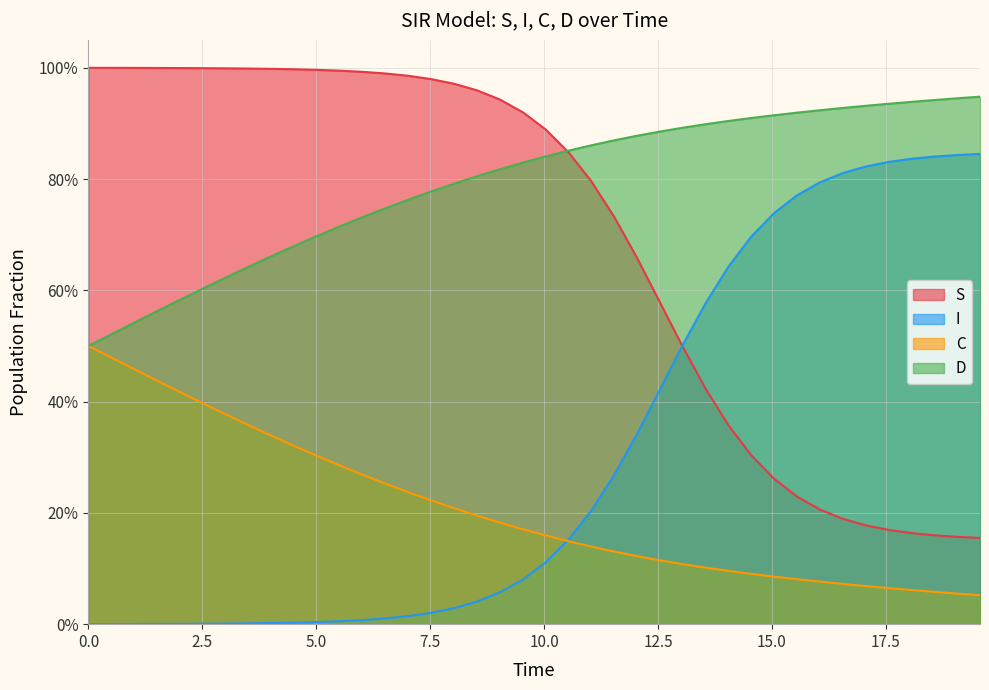

Is the value of S at 16 greater than the value of I at 11?

Yes